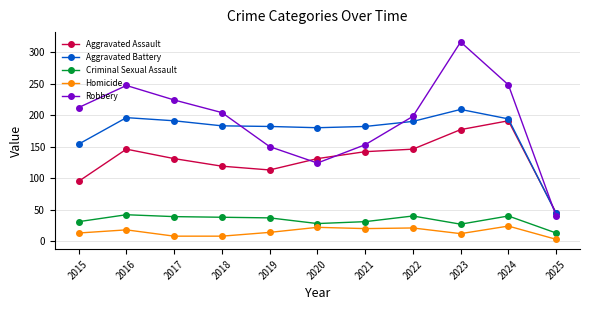

What is the value of the Criminal Sexual Assault point at the 1st from the left?

31